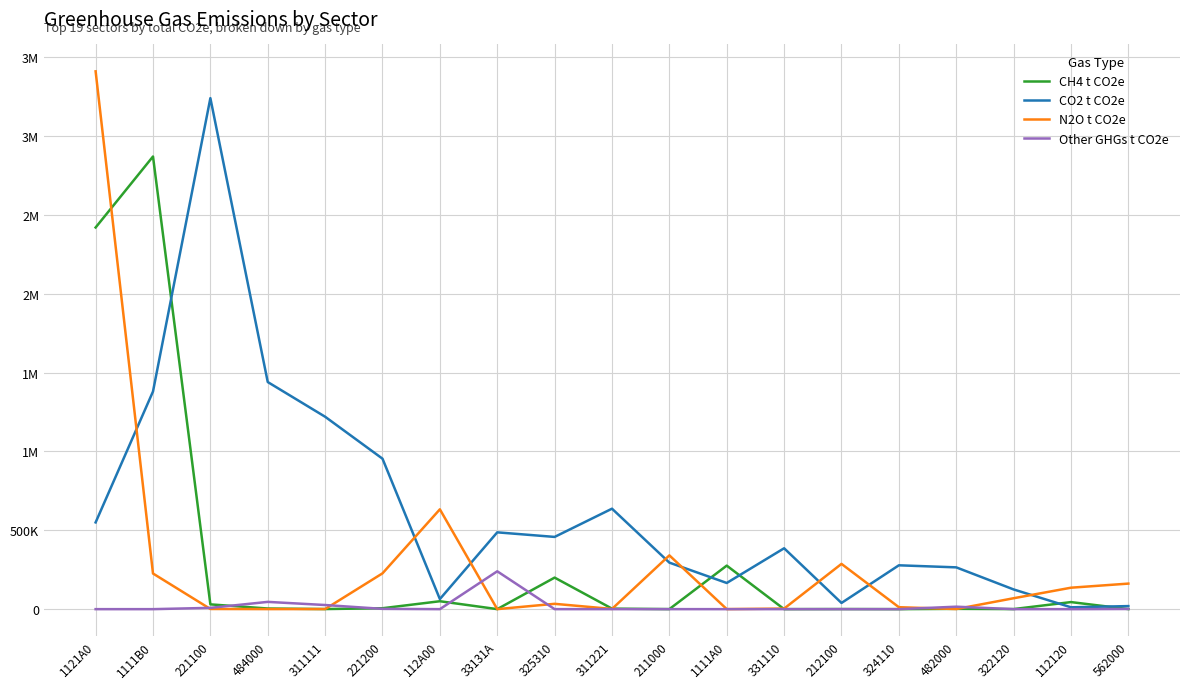

What are all the series names shown in the legend?

CH4 t CO2e, CO2 t CO2e, N2O t CO2e, Other GHGs t CO2e